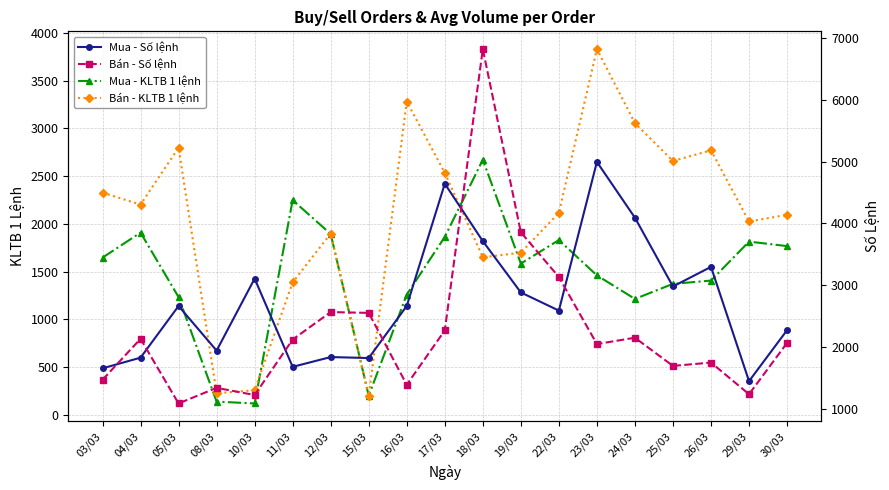

Which category has the lowest value in the Mua - Số lệnh series?

29/03